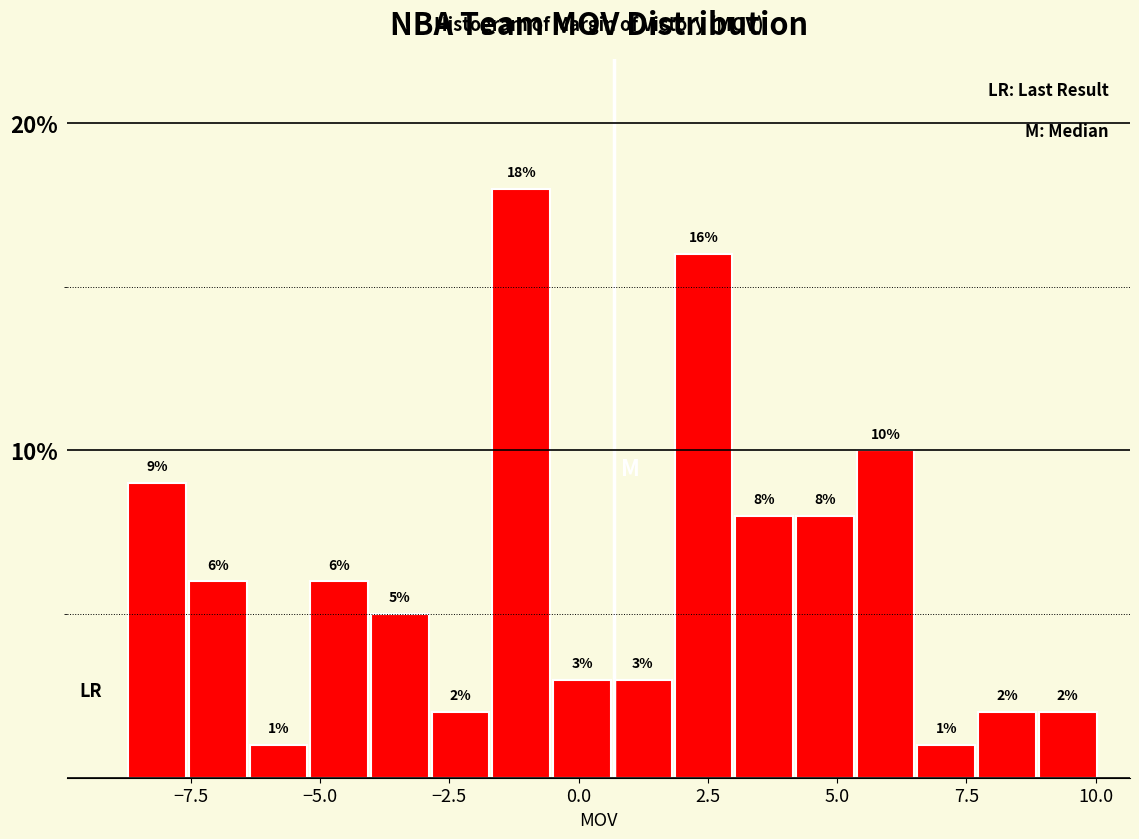

Read against the x-axis, roughly where is the centre of the tallest bar?

-1.0